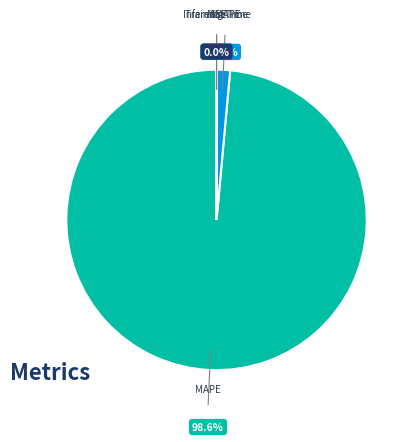

Does any single category account for the majority?

Yes